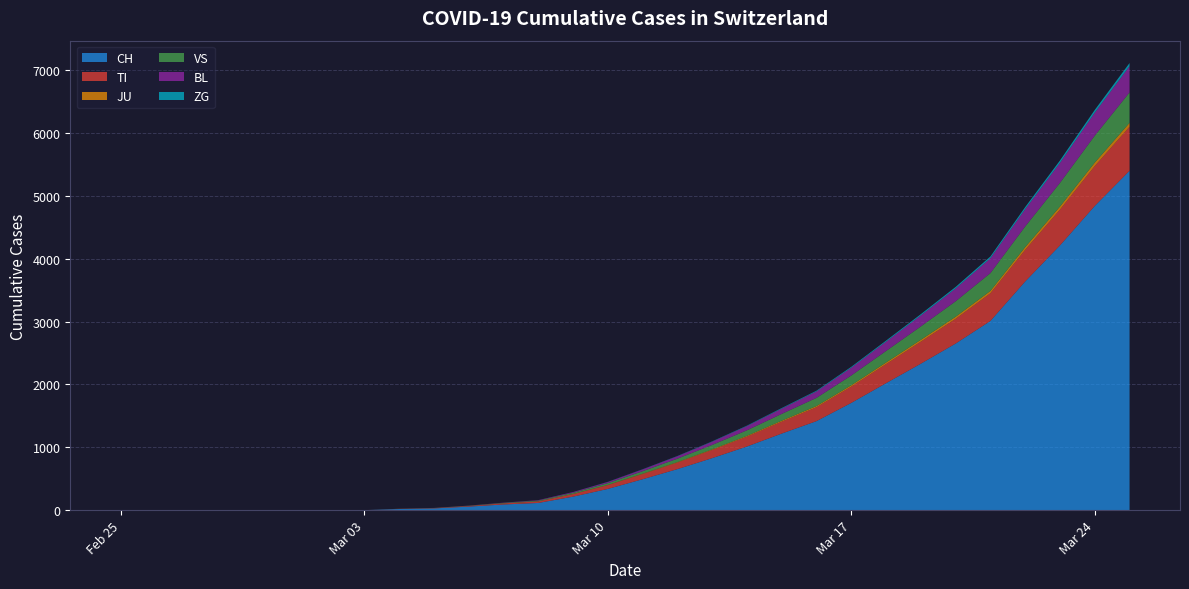

Reading right to left, list all the values displayed in this chart.

CH: 5400	4840	4212	3638	3010	2650	2330	2020	1706	1416	1218	1012	827	652	491	337	214	114	90	56	27	18	0	0	0	0	0	0	0	0
TI: 700	634	569	503	440	393	350	303	259	221	189	157	130	104	82	60	40	25	17	10	5	3	0	0	0	0	0	0	0	0
JU: 62	56	50	44	38	34	30	26	22	19	16	13	10	8	6	4	3	2	1	0	0	0	0	0	0	0	0	0	0	0
VS: 484	428	376	328	283	246	213	183	155	130	108	88	70	54	40	28	18	11	7	4	2	1	0	0	0	0	0	0	0	0
BL: 418	366	319	276	237	204	175	148	124	103	84	67	52	39	28	19	12	7	4	2	1	0	0	0	0	0	0	0	0	0
ZG: 50	44	38	33	28	24	20	17	14	11	9	7	5	4	3	2	1	0	0	0	0	0	0	0	0	0	0	0	0	0